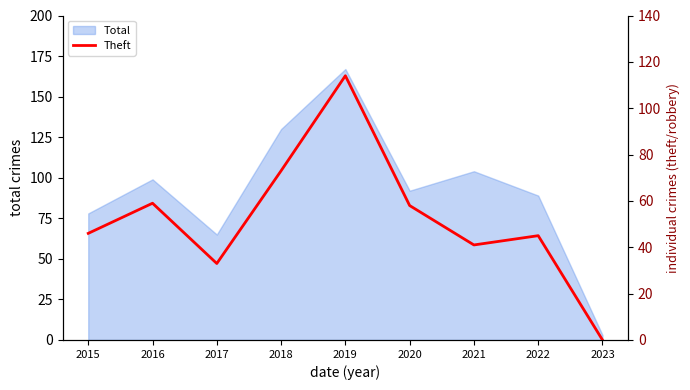

Reading right to left, list all the values displayed in this chart.

0	45	41	58	114	73	33	59	46